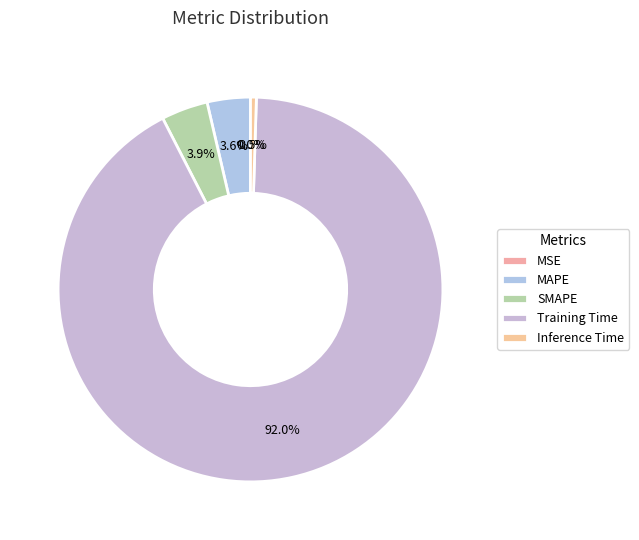

Which has a higher value, Training Time or SMAPE?

Training Time